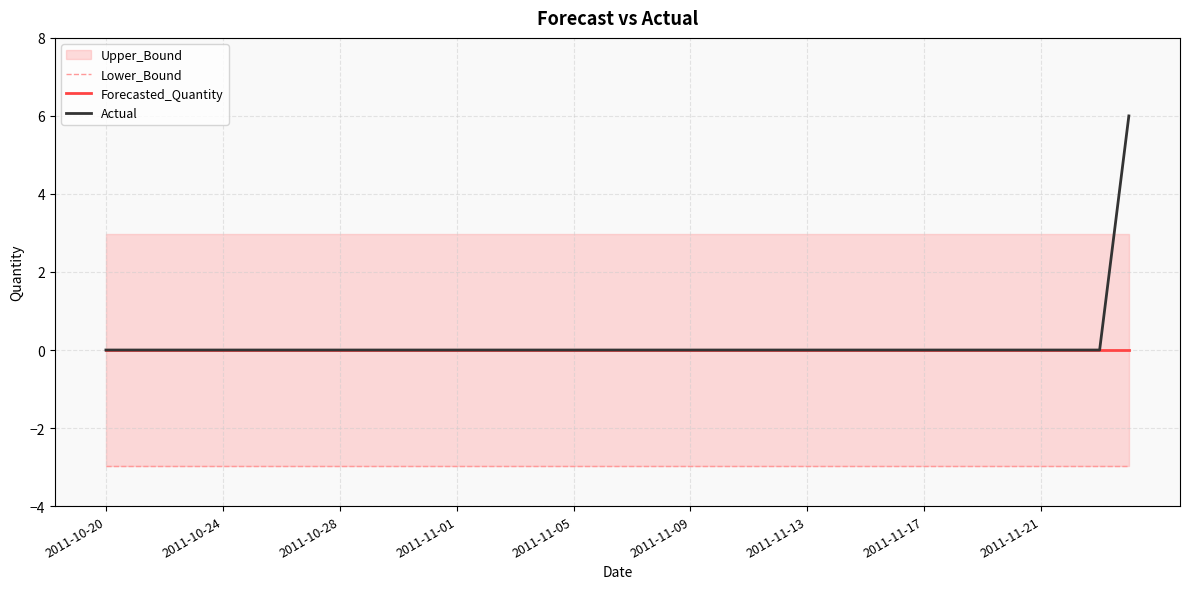

What is the difference between the highest and lowest values at 19?

3.0